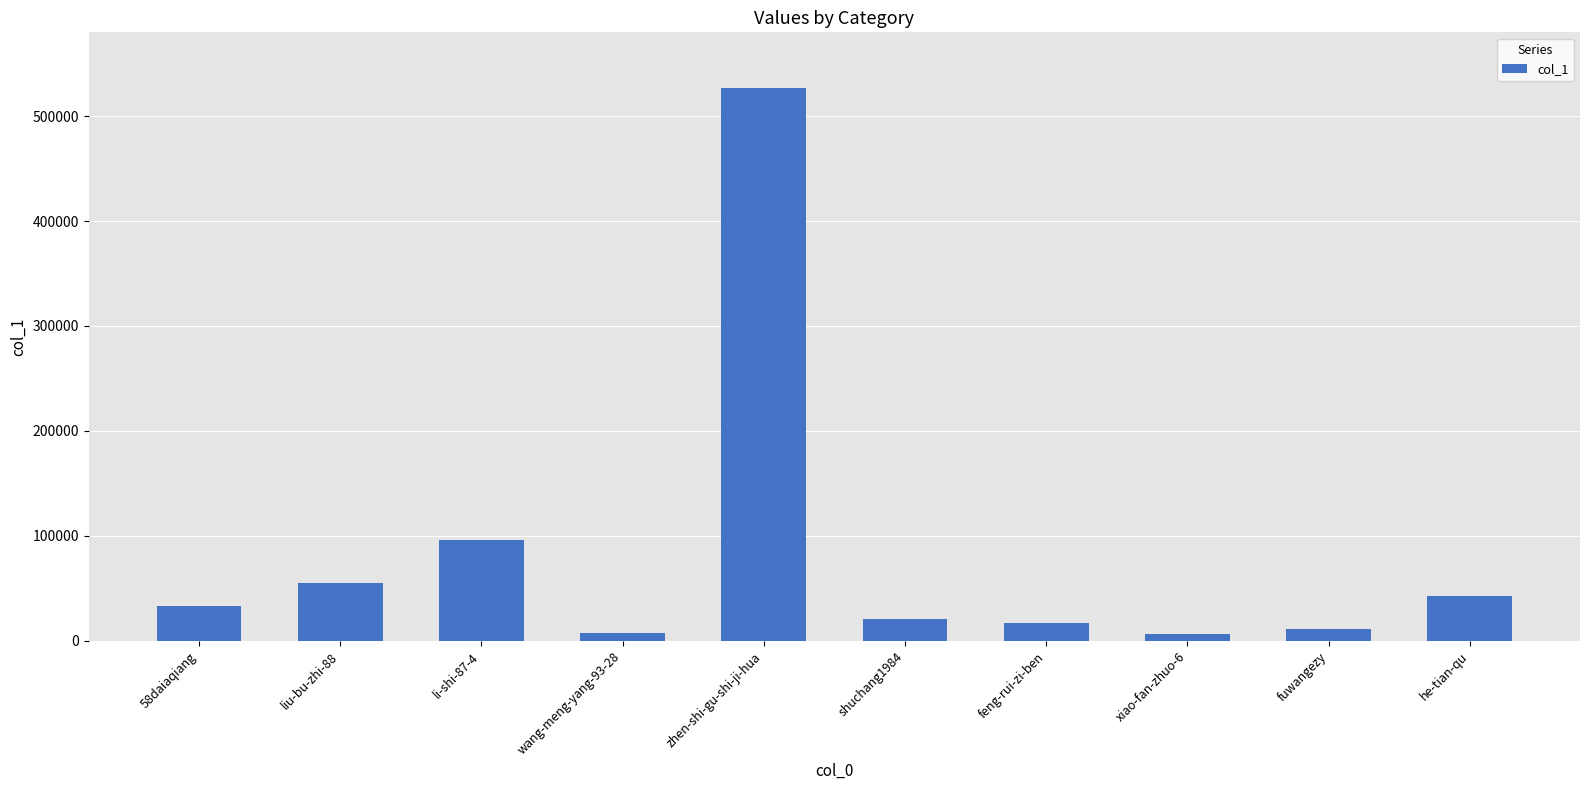

Is it true that the value at wang-meng-yang-93-28 is 7964?

True